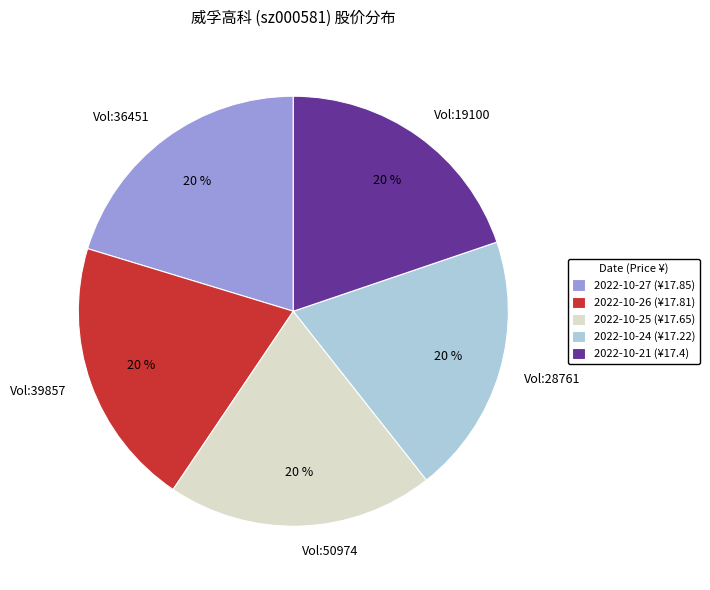

How many segments does this pie chart have?

5